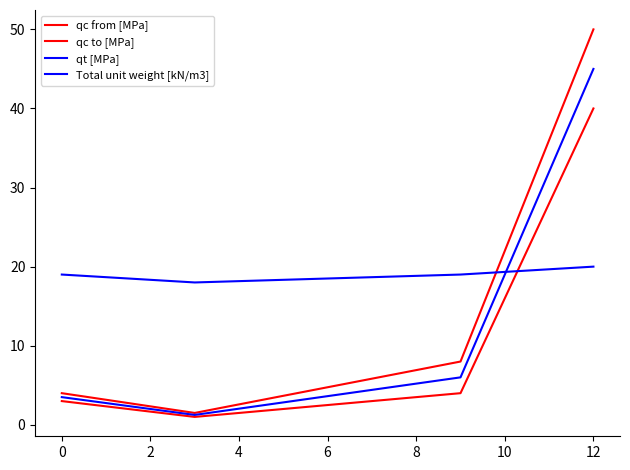

What is the average value of the qc from [MPa] series?

12.0